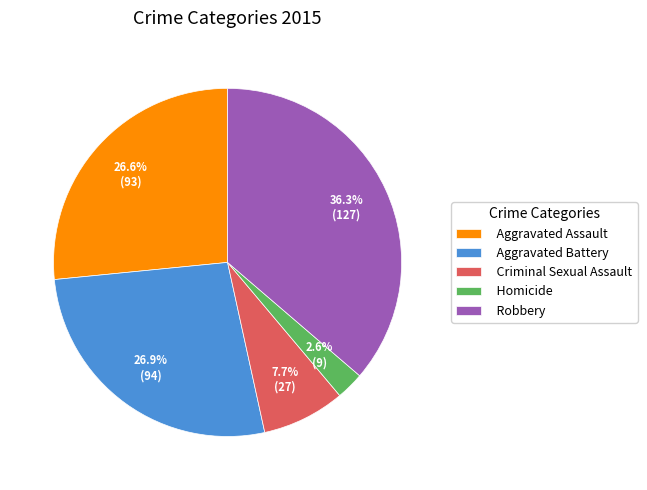

True or false: Robbery accounts for 47% of the total.

False